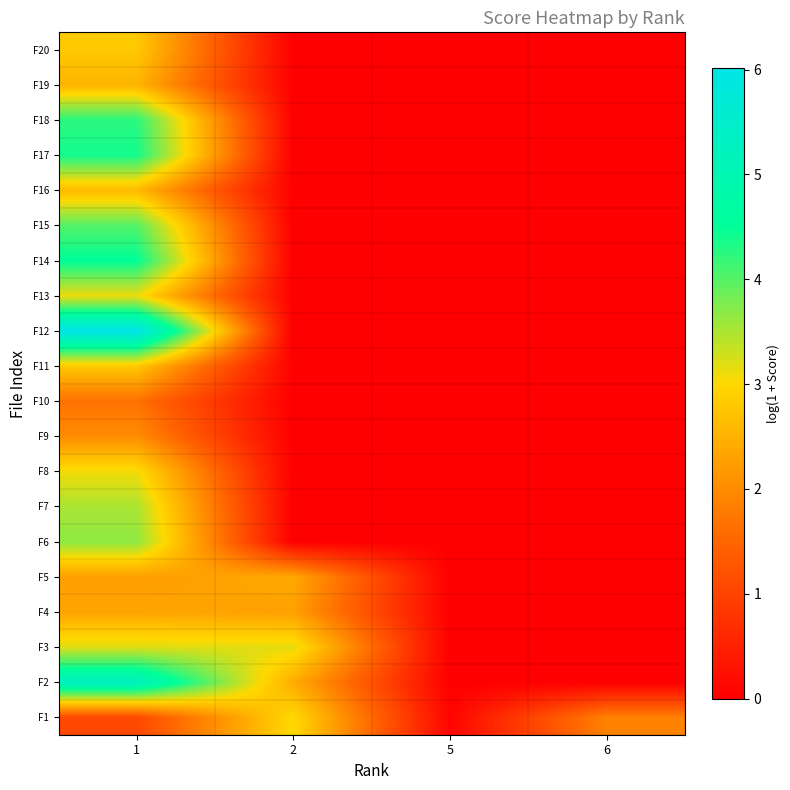

Rank the series by their maximum value, from highest to lowest.

F12, F2, F14, F17, F18, F15, F6, F7, F3, F13, F8, F1, F11, F20, F16, F19, F5, F4, F9, F10